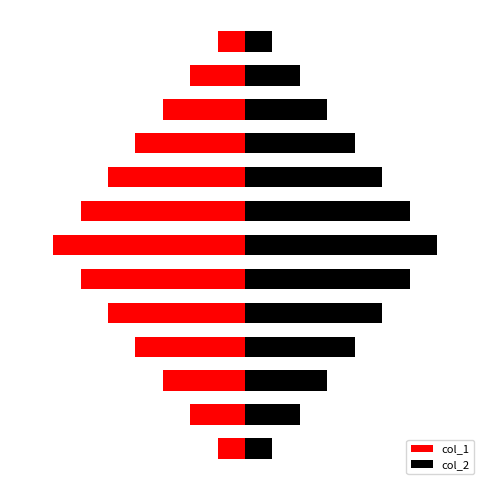

Which series has the largest total across all categories?

col_2